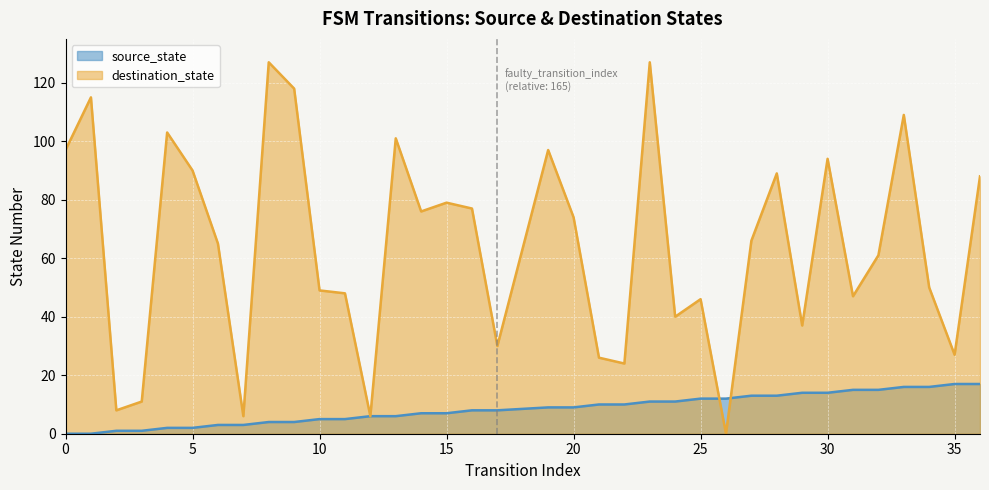

At which label is destination_state closest to 63?

6